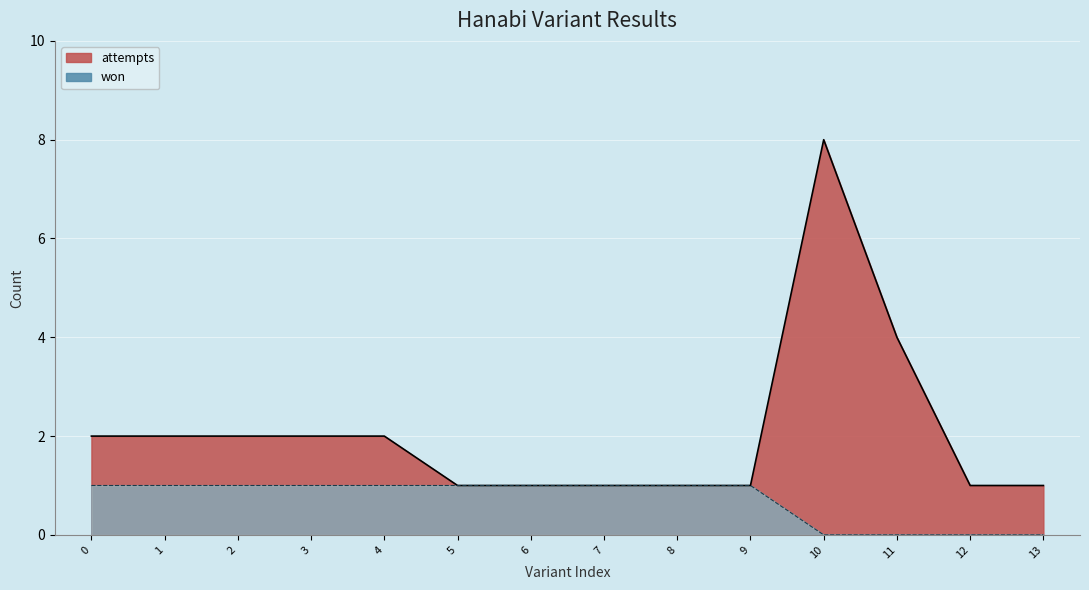

At which category does the chart reach its peak across all series?

10